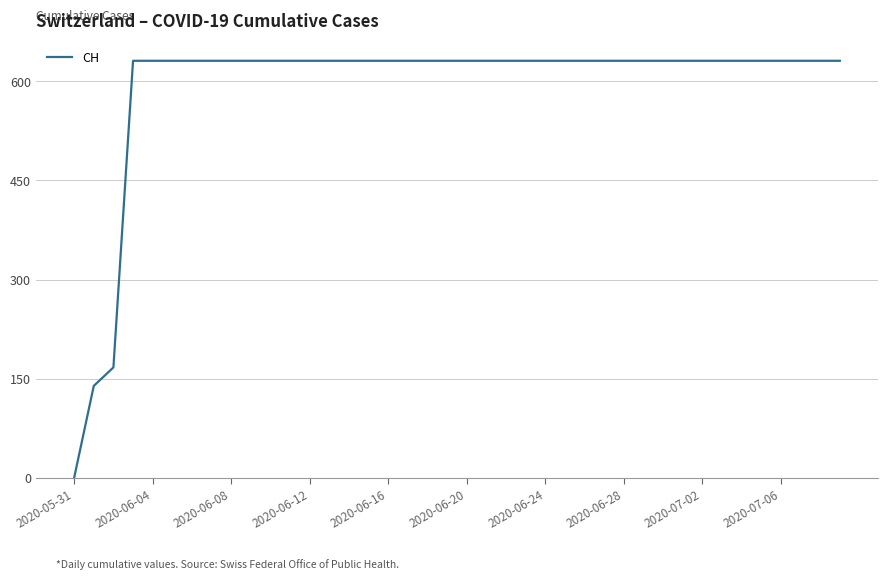

How many values are below 631?

3